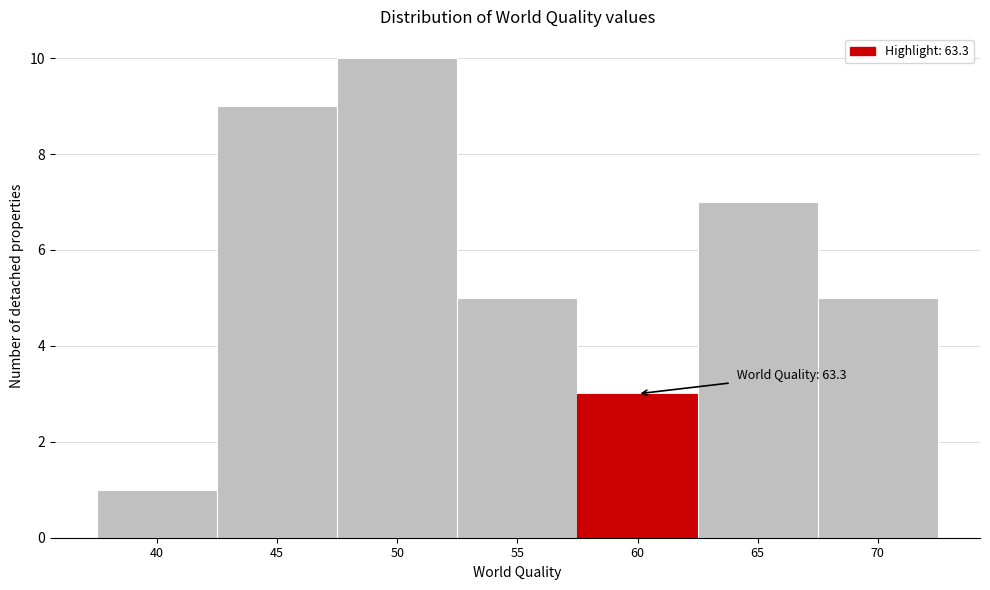

Reading left to right, list all the values displayed in this chart.

1	9	10	5	3	7	5